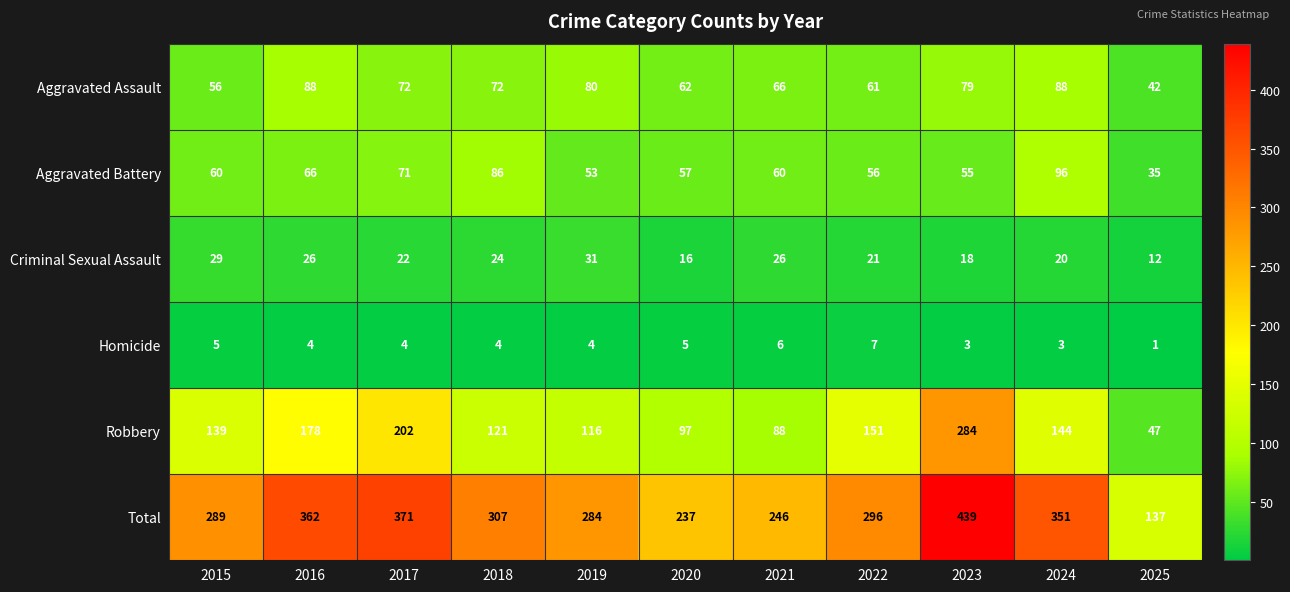

List the series in order of their peak value, highest first.

Total, Robbery, Aggravated Battery, Aggravated Assault, Criminal Sexual Assault, Homicide